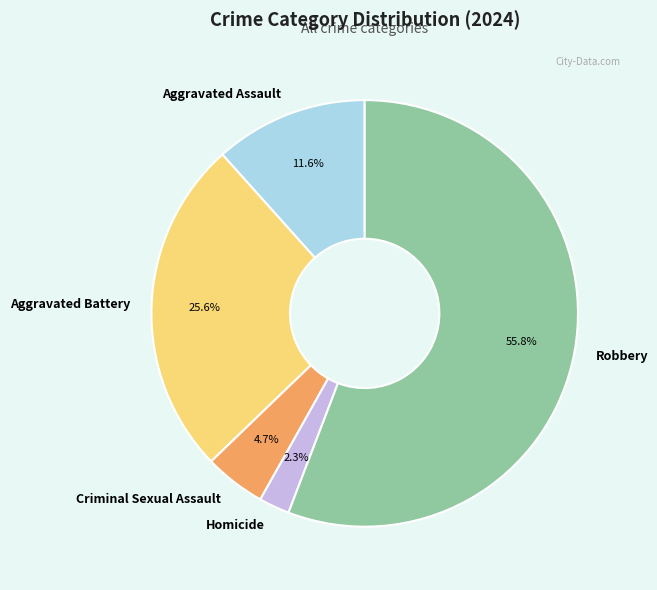

To the nearest percent, what percentage of the pie is Aggravated Battery?

26%